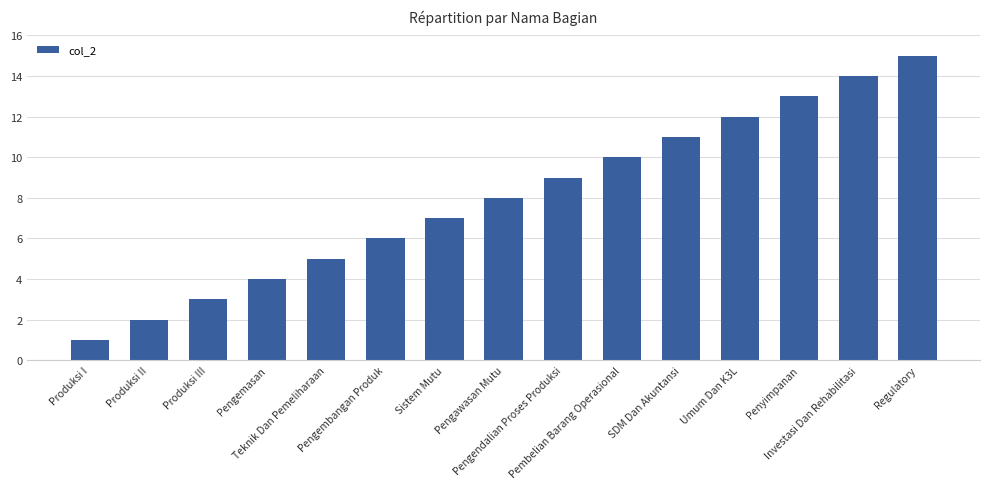

How many data points are less than 8?

7